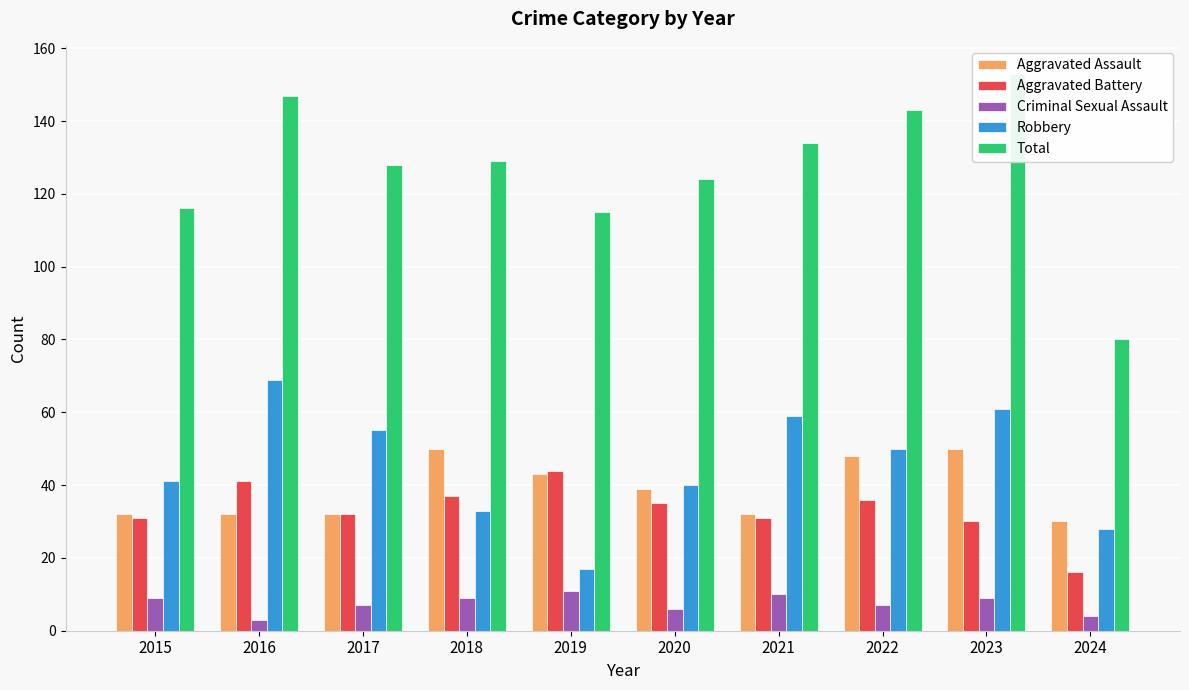

List the labels in order of Robbery value, largest first.

2016, 2023, 2021, 2017, 2022, 2015, 2020, 2018, 2024, 2019